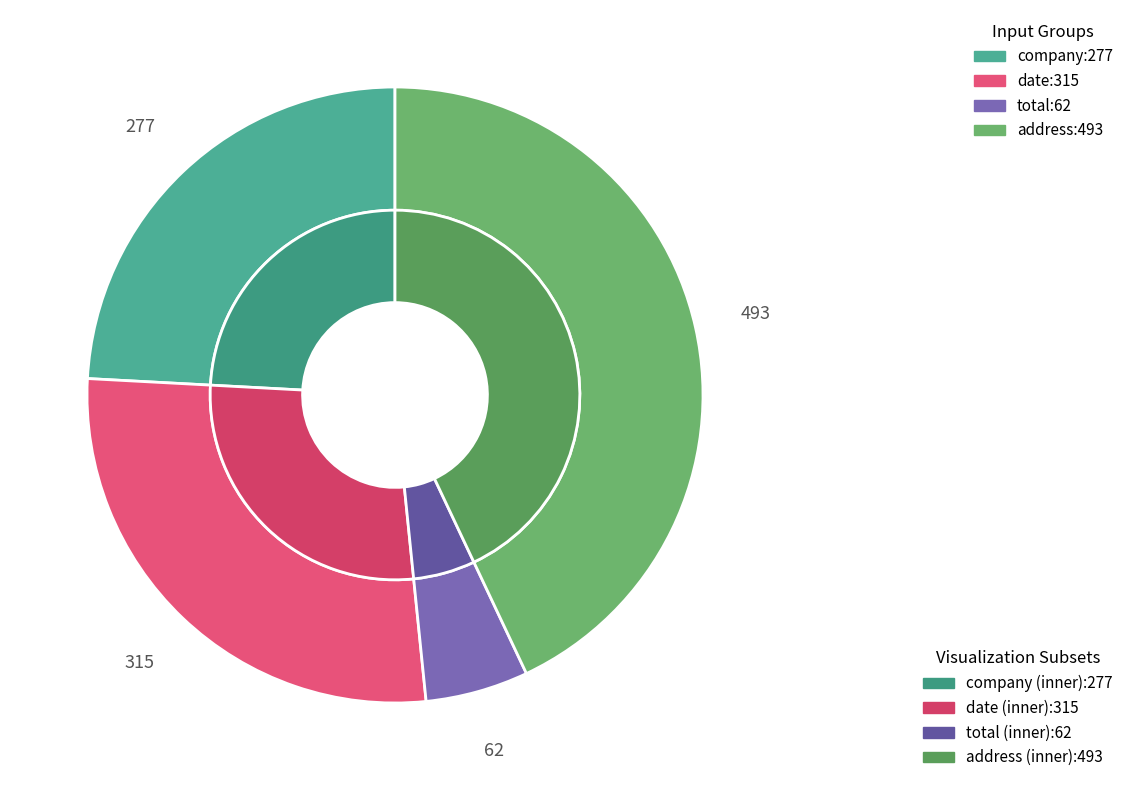

Is it true that company is 10% of the pie?

False